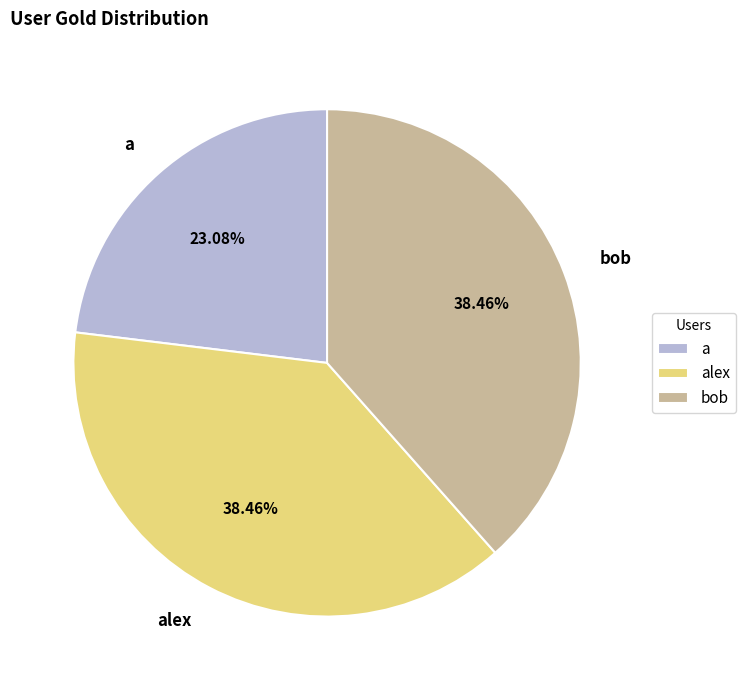

Is there any slice that represents more than half of the pie?

No